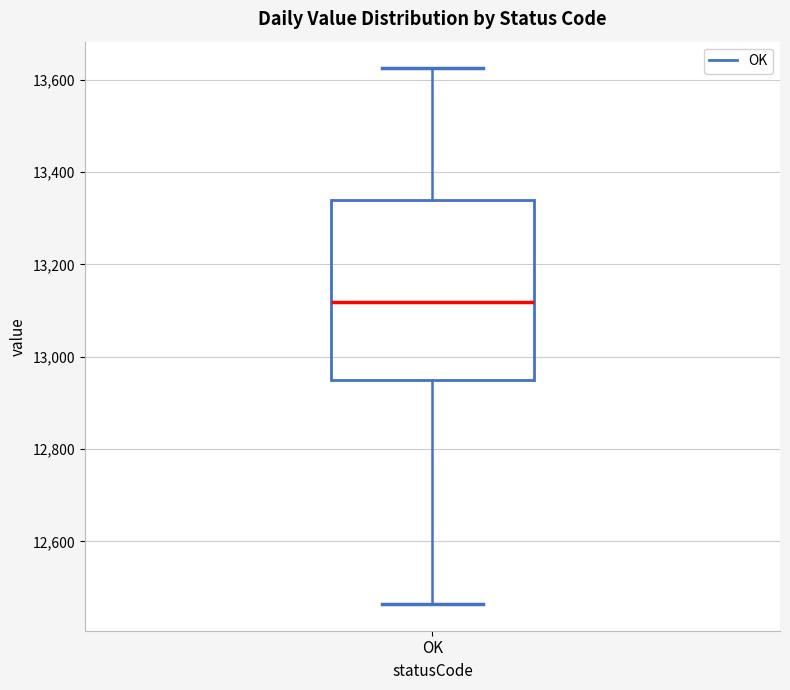

Read this box plot against the y-axis: the position of the median line, the range covered by the box, and the ends of both whiskers. The values are not printed on the chart, so give them approximately, as read against the axis.

median 13120, box 12940 to 13340, whiskers 12460 to 13620